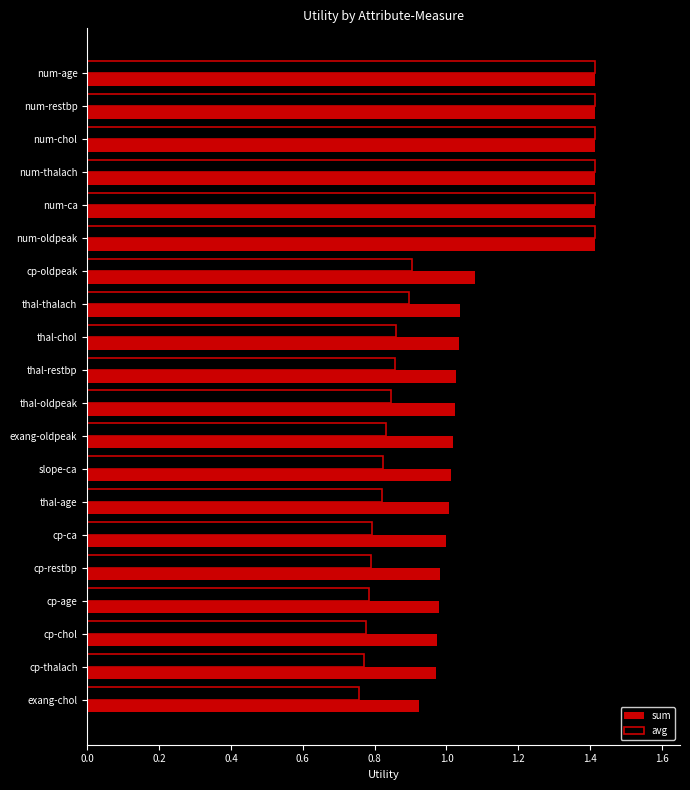

What is the maximum value shown in the chart?

1.4